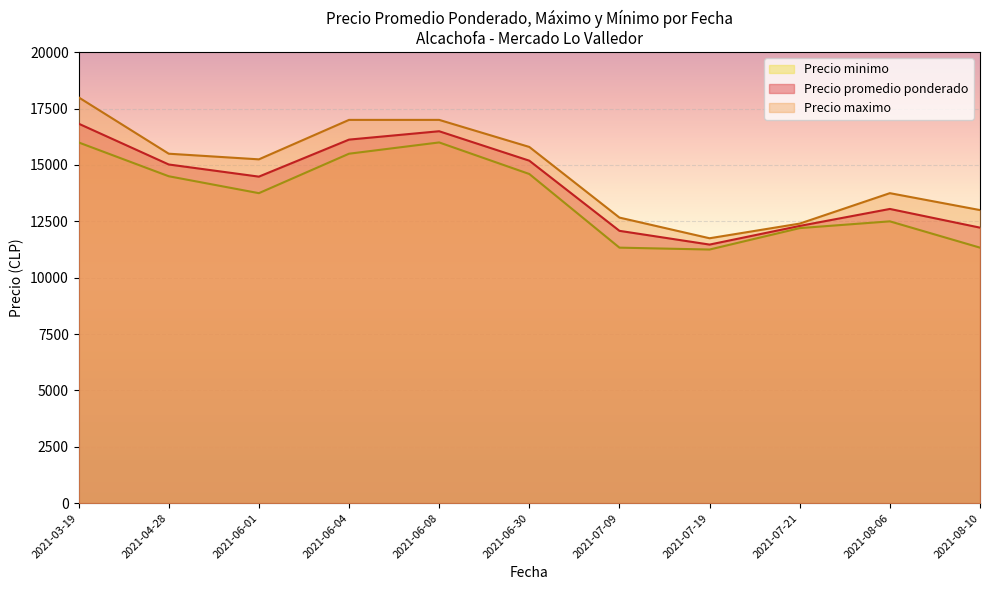

True or false: Precio minimo and Precio promedio ponderado intersect in this chart.

False